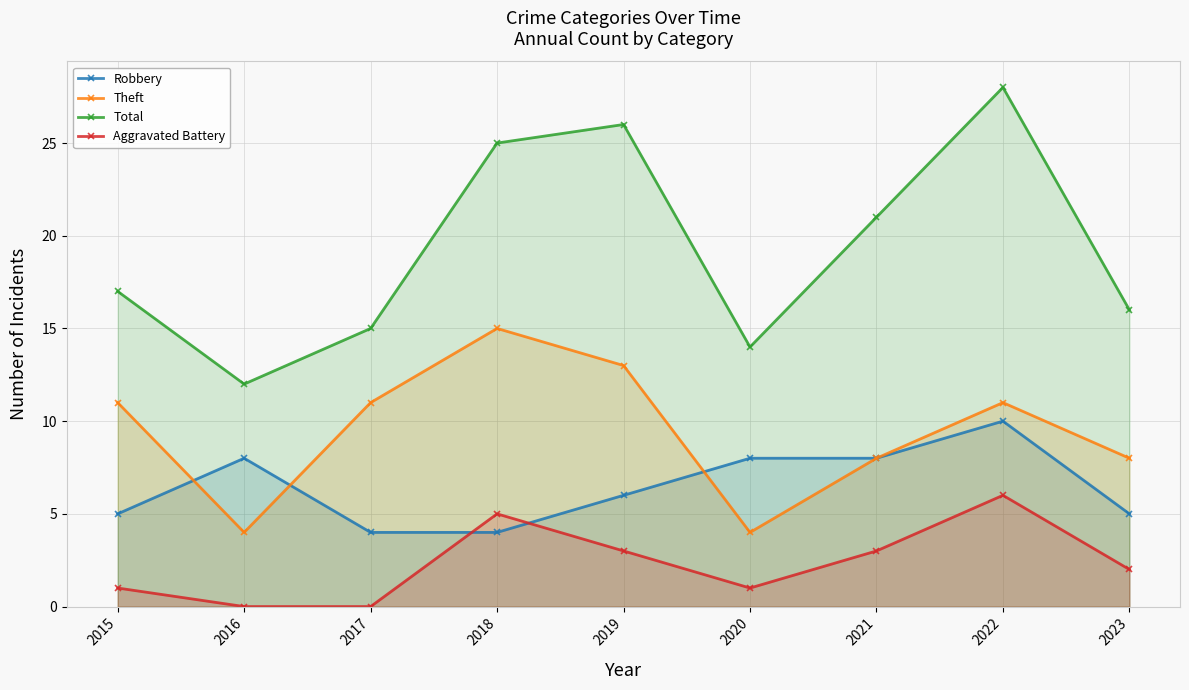

What is the value of the Total point at the 3rd from the left?

15